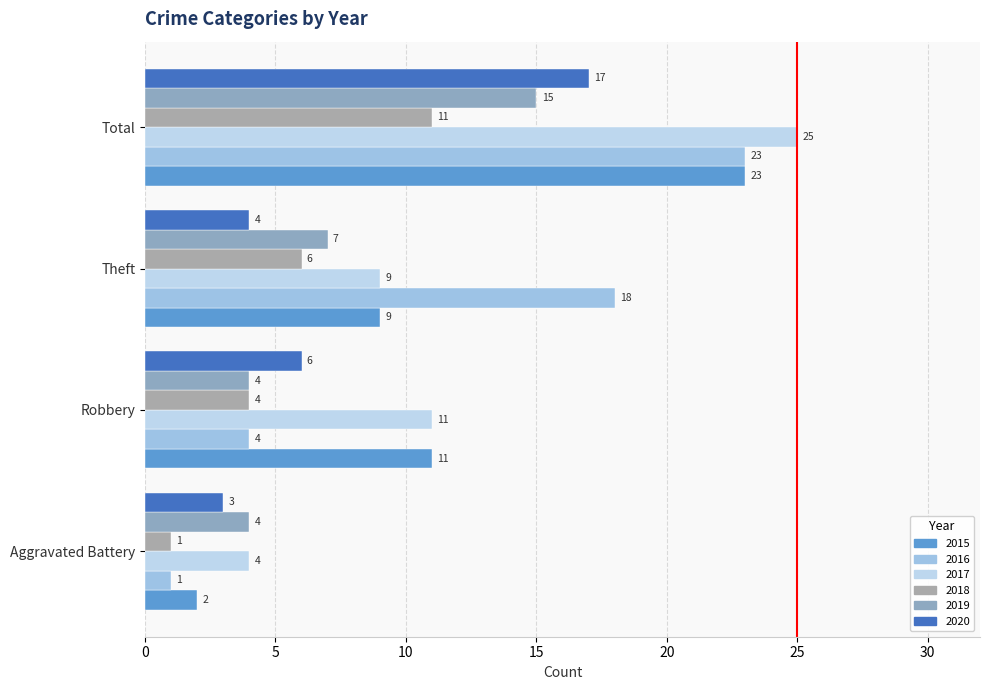

Which series changed the most between Robbery and Total?

2016